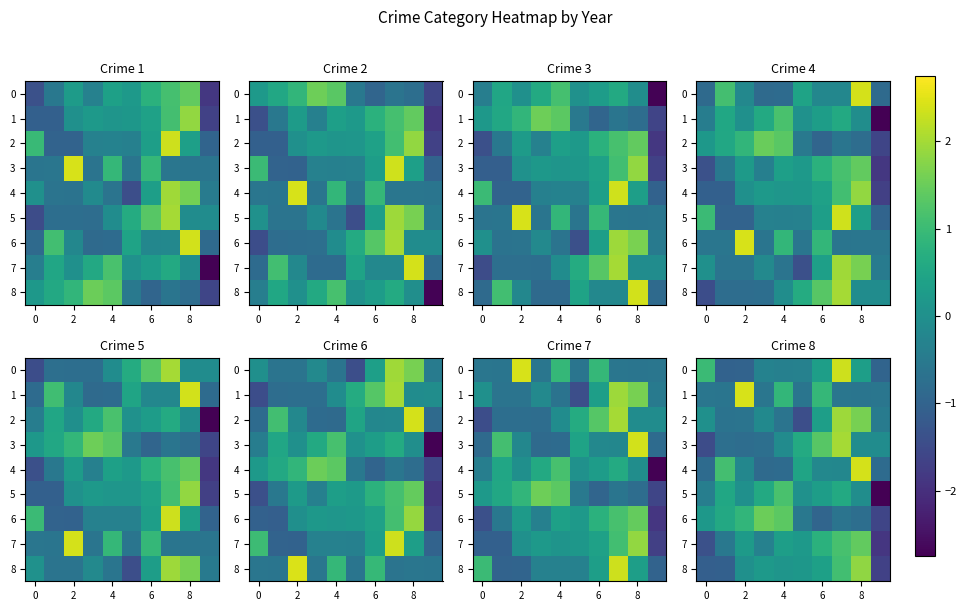

What is the sum of all row_5 values?

0.1